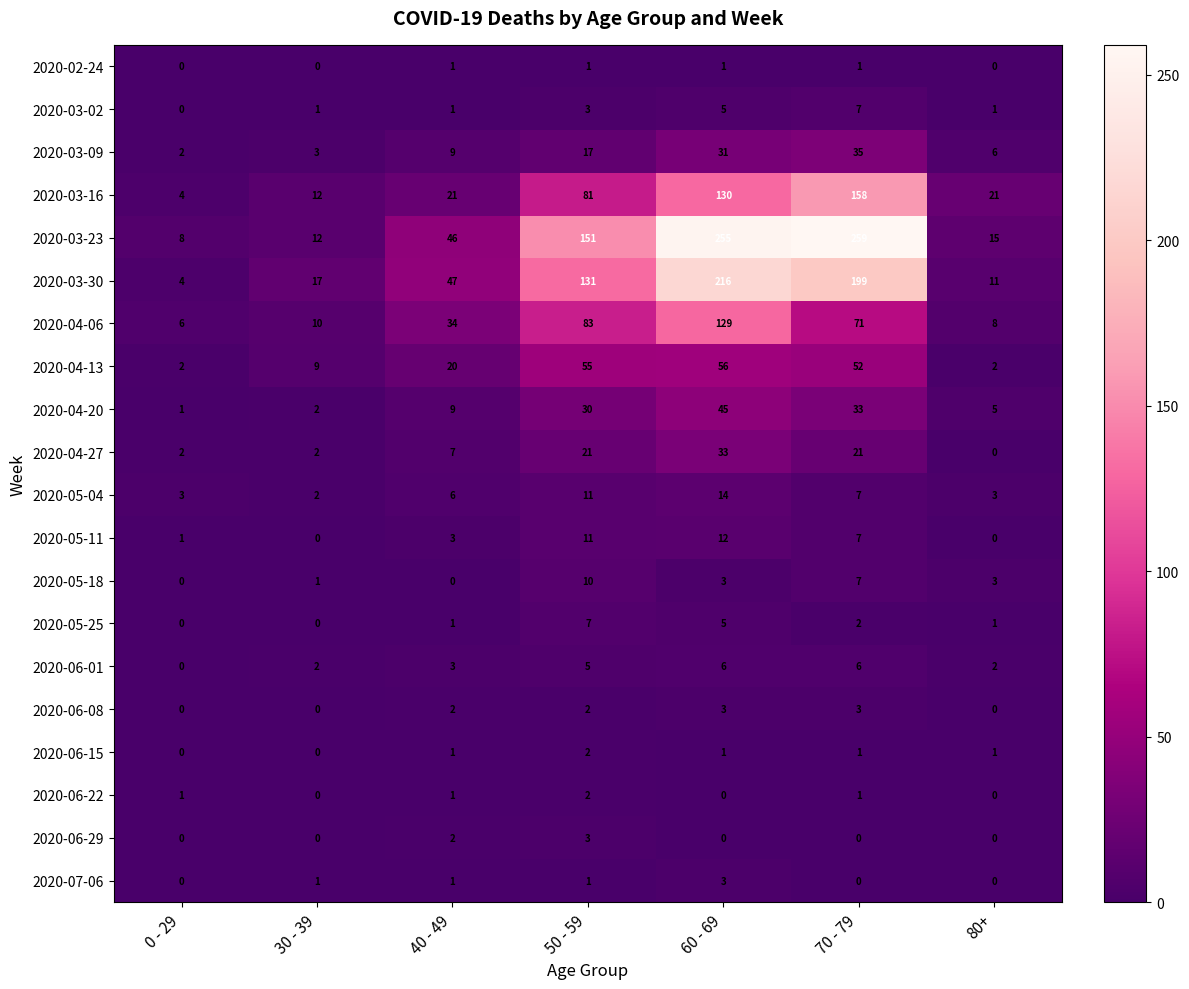

The value of 2020-06-08 at 60 - 69 is 3. True or false?

True